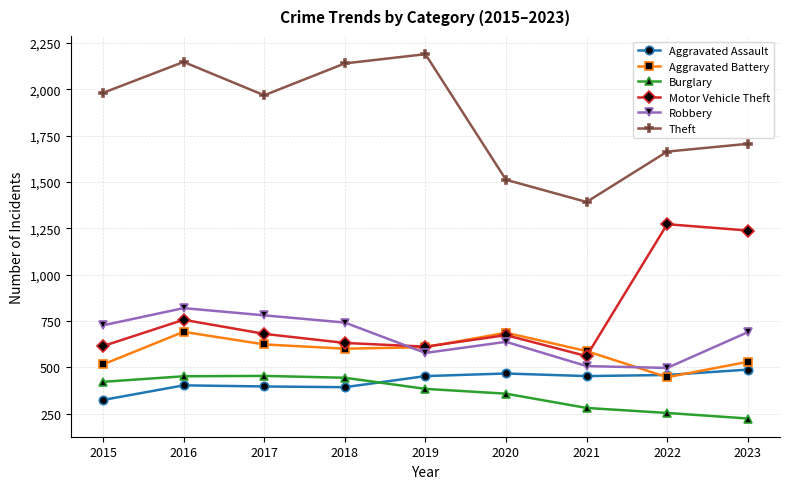

The value of Motor Vehicle Theft at 2017 is 680. True or false?

True